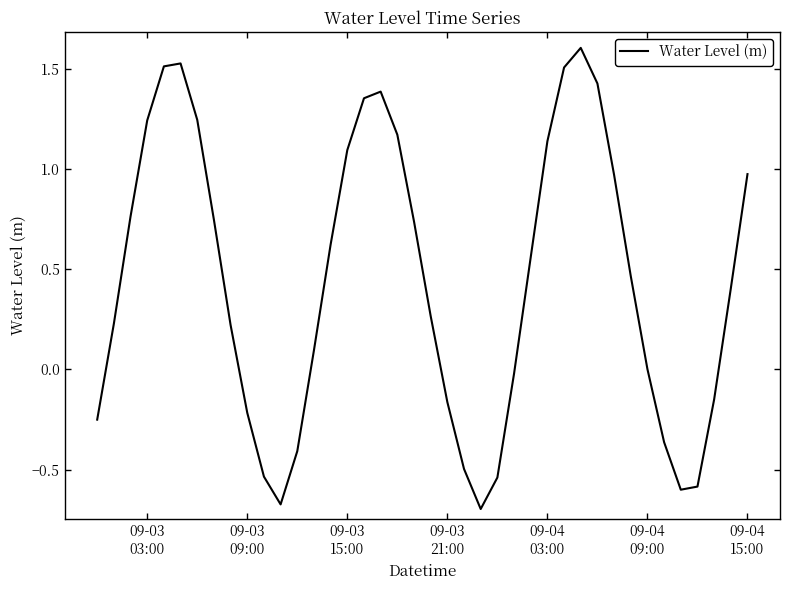

How many interior local peaks (higher than both neighbors) does the data have?

3